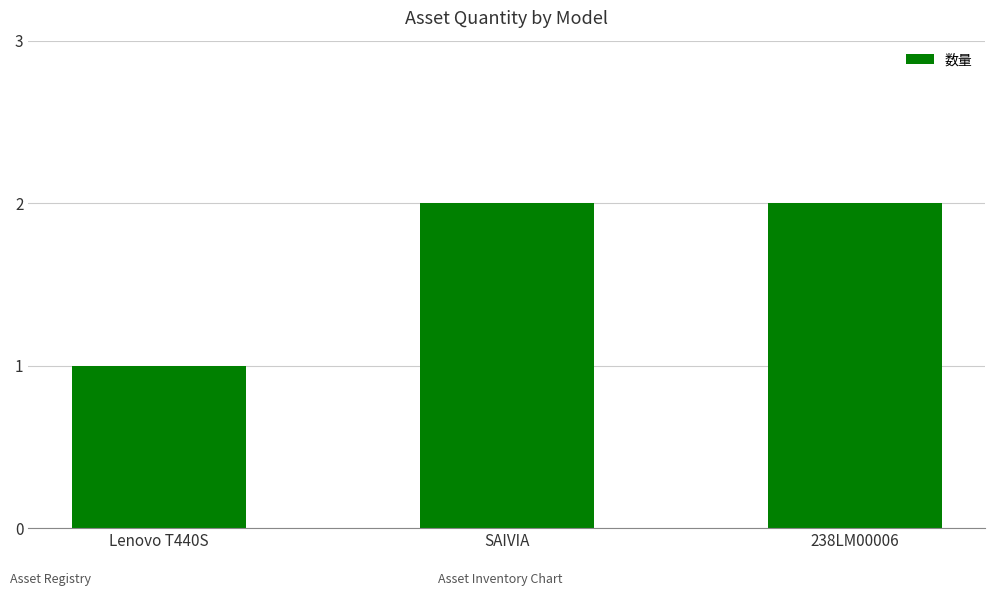

Which category has the lowest value across all series?

Lenovo T440S